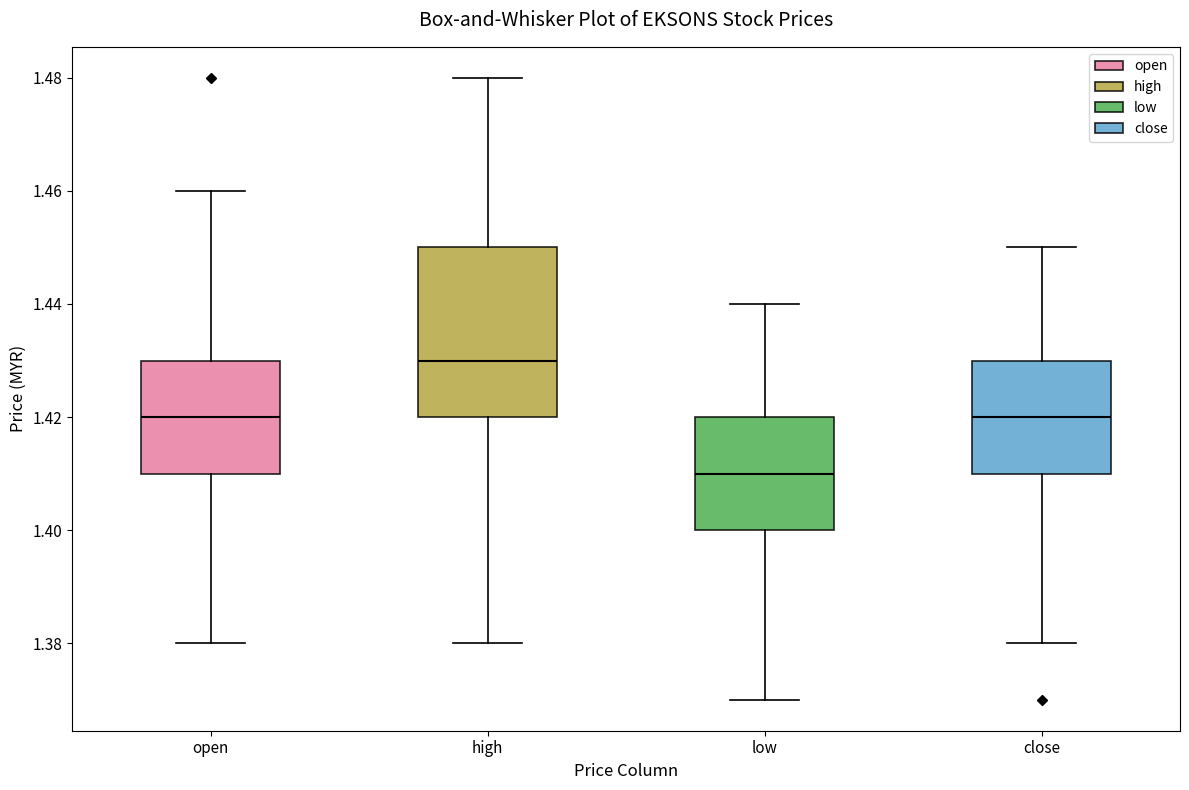

Which box has the highest median line?

high